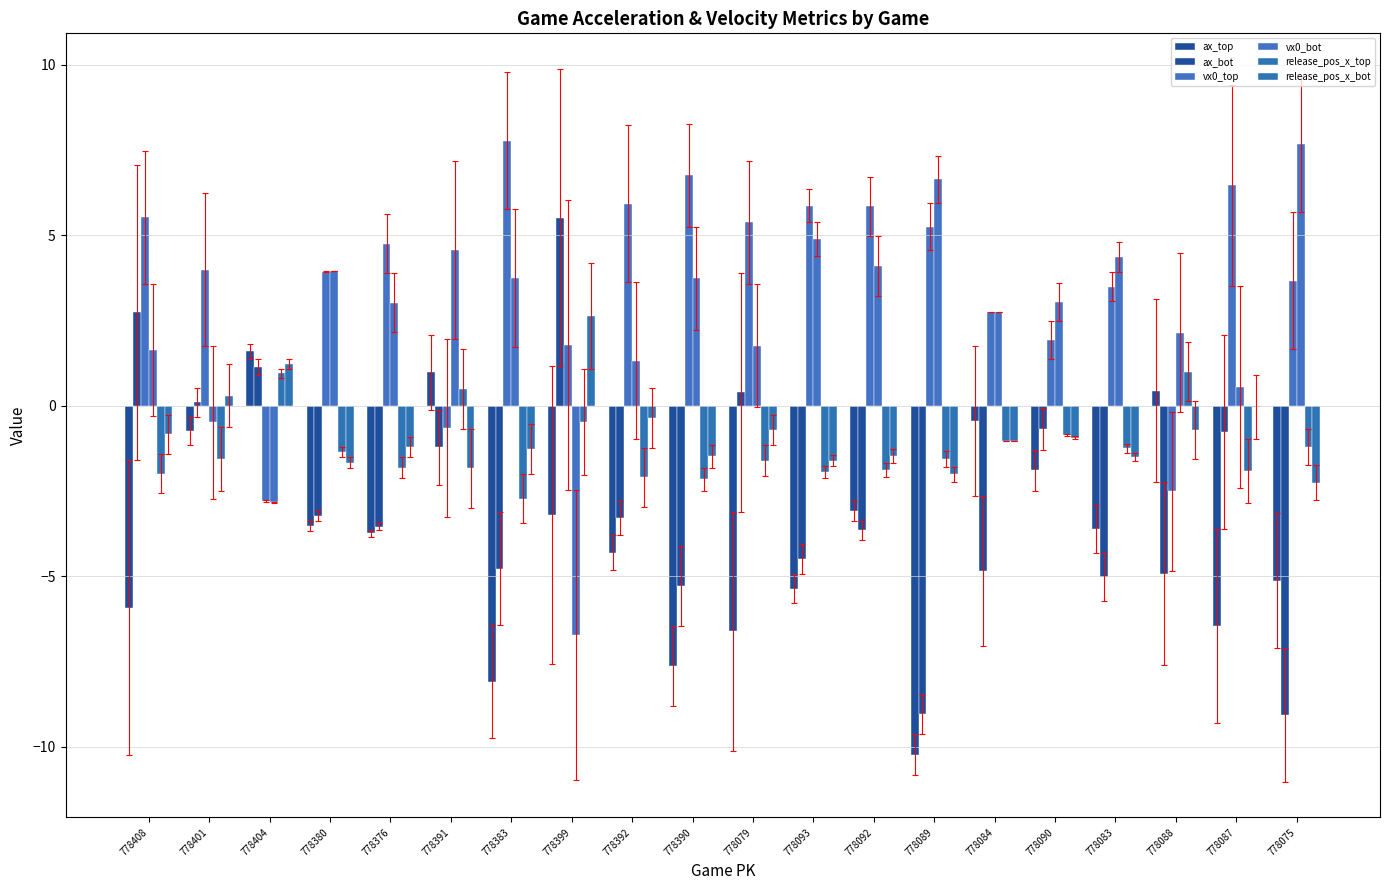

Are the bars horizontal?

No